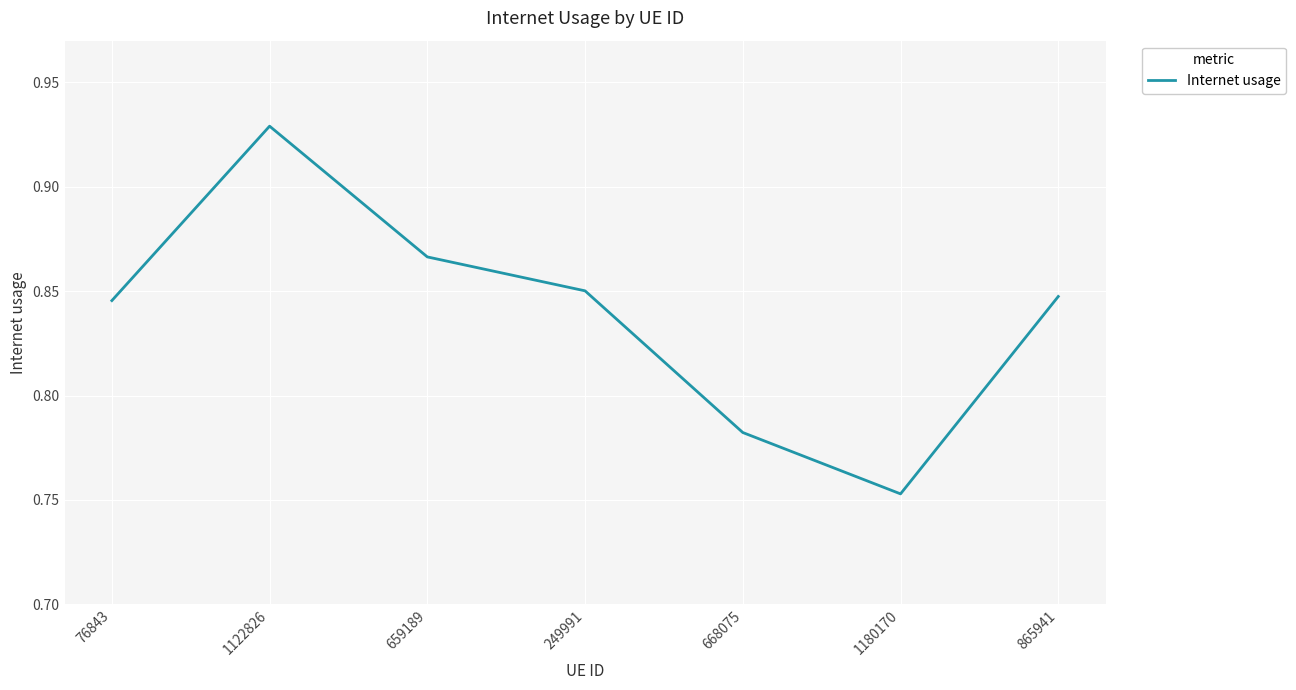

How many interior local valleys (lower than both neighbors) does the data have?

1